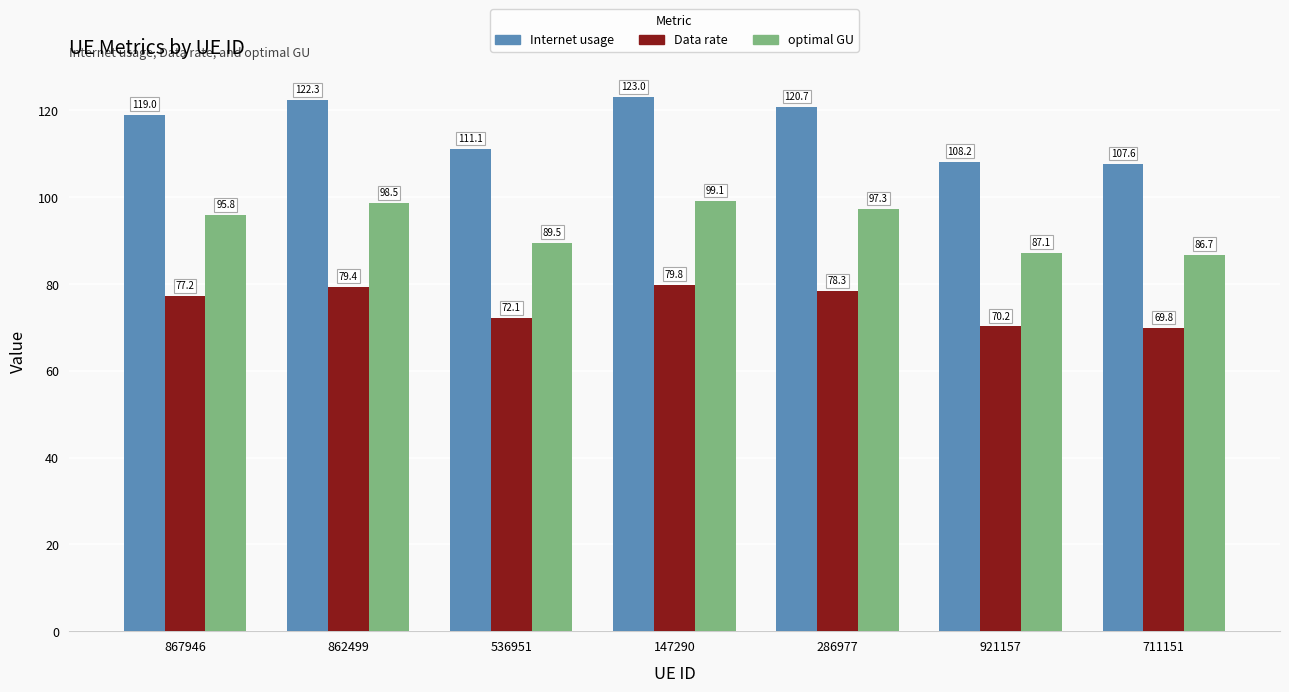

What are all the series names shown in the legend?

Internet usage, Data rate, optimal GU